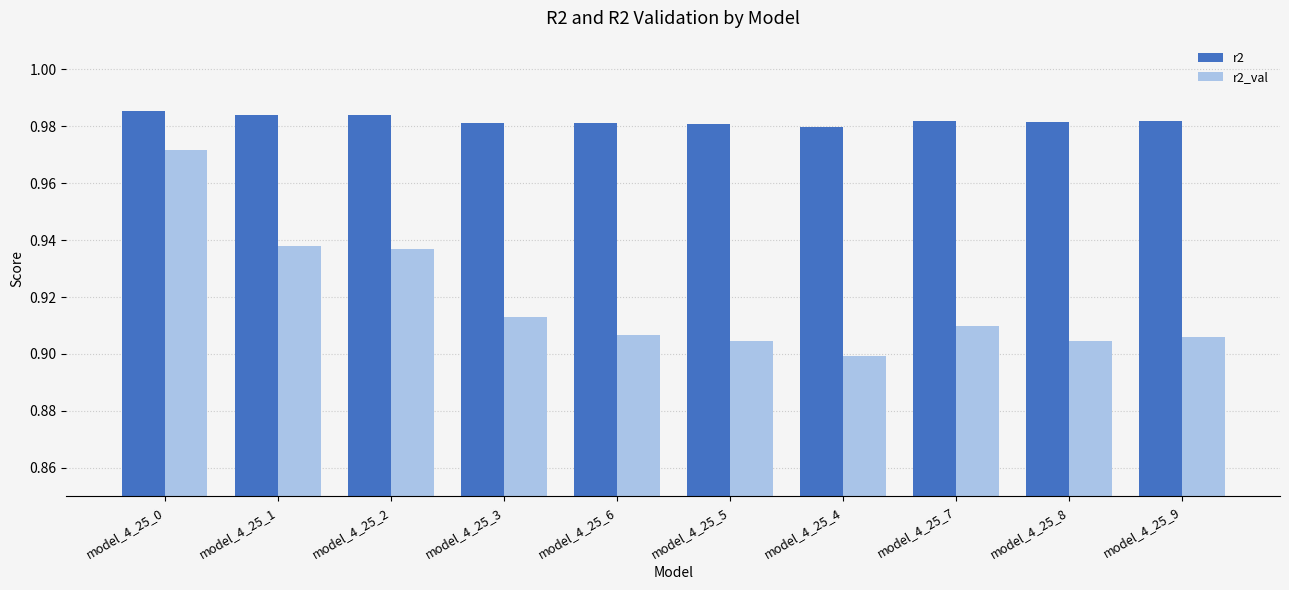

Are the bars grouped side by side (vs. stacked)?

Yes